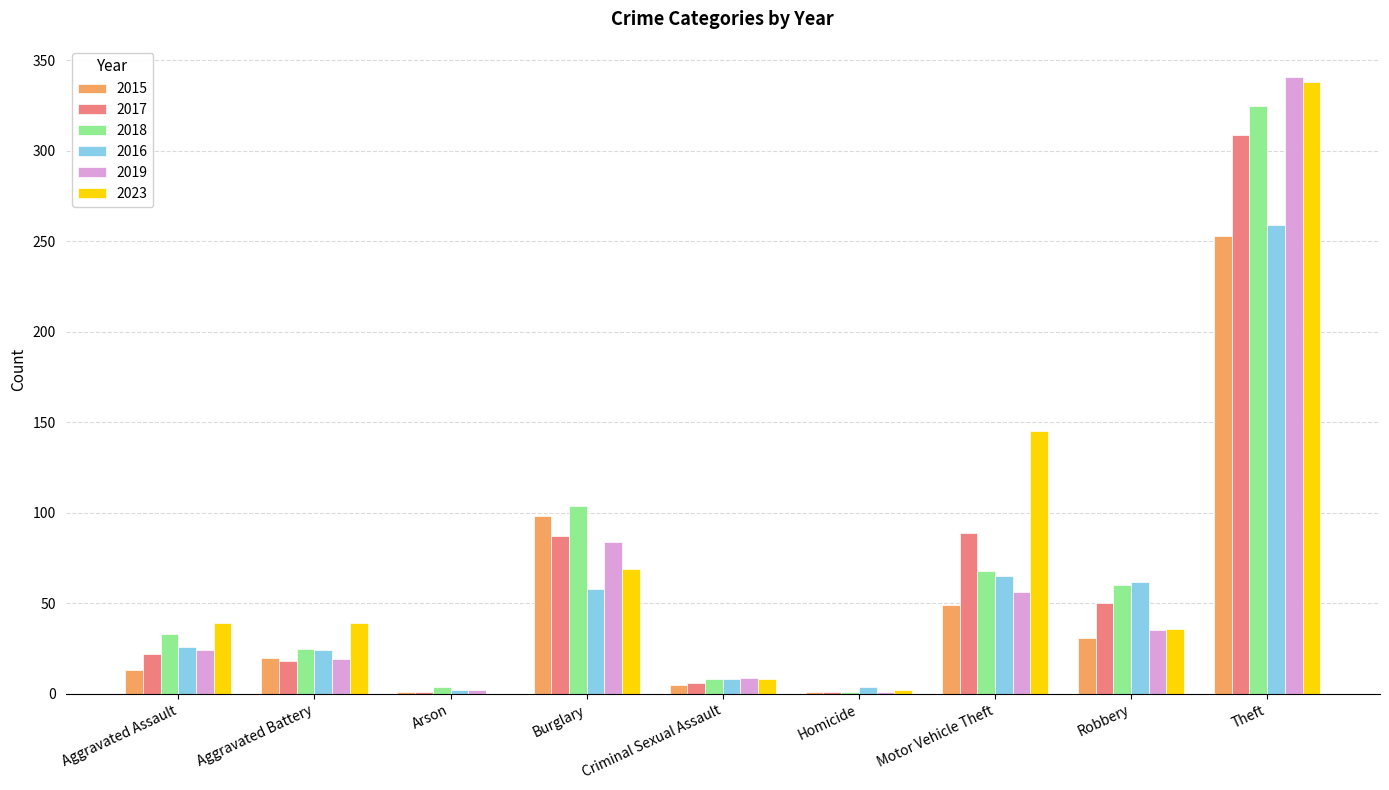

What is the average value of the 2018 series?

70